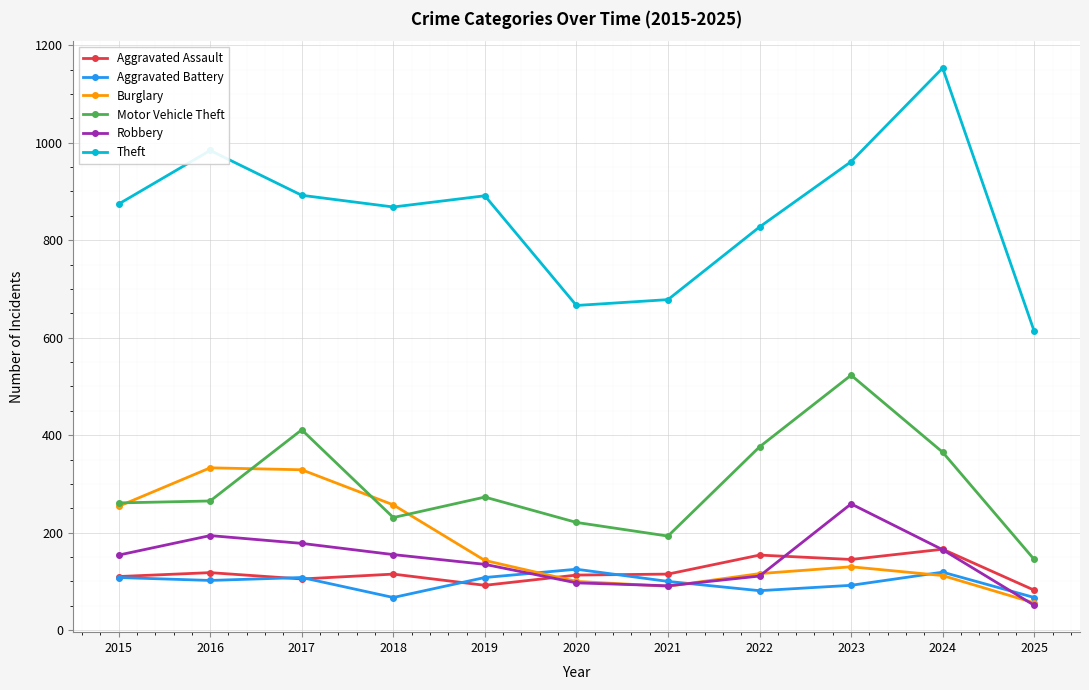

What is the value of the Motor Vehicle Theft point at the 10th from the left?

365